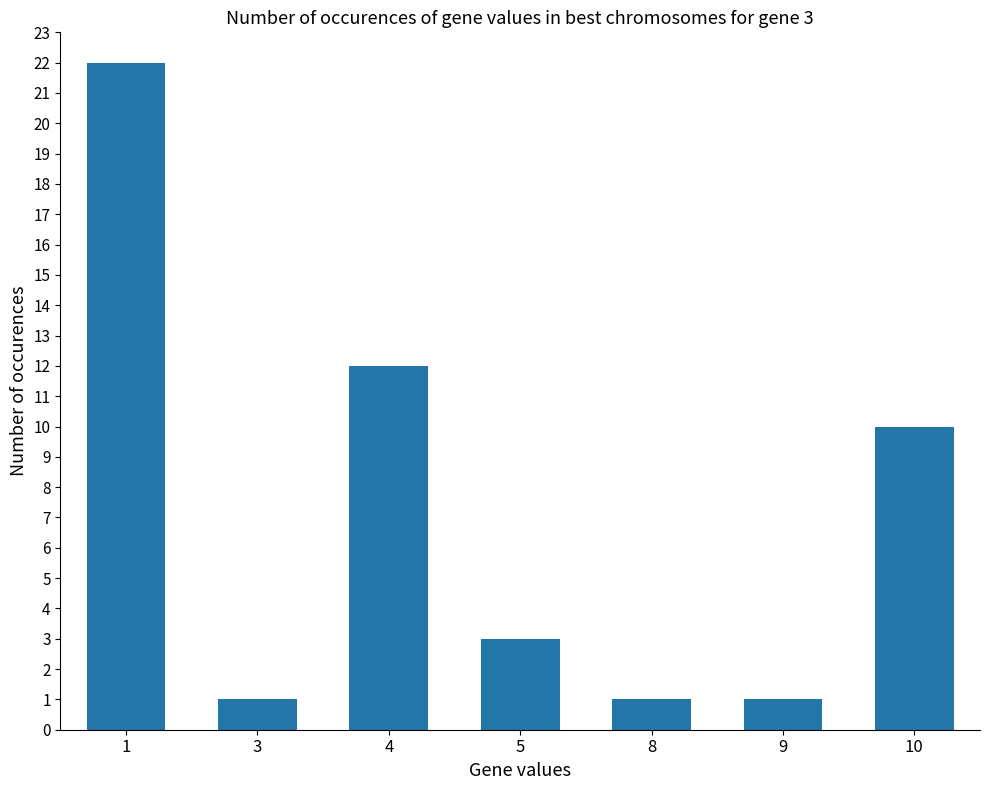

What is the value of the 6th bar from the left?

1